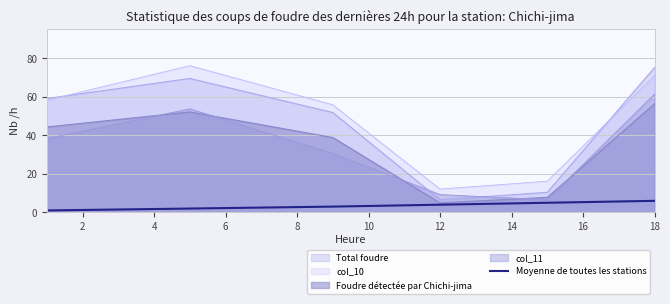

Which series has the widest spread of values?

Total foudre